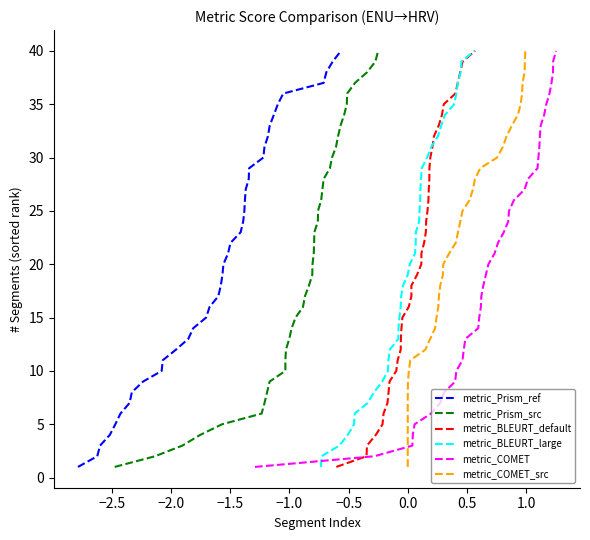

True or false: metric_BLEURT_default and metric_Prism_src cross at least once.

False